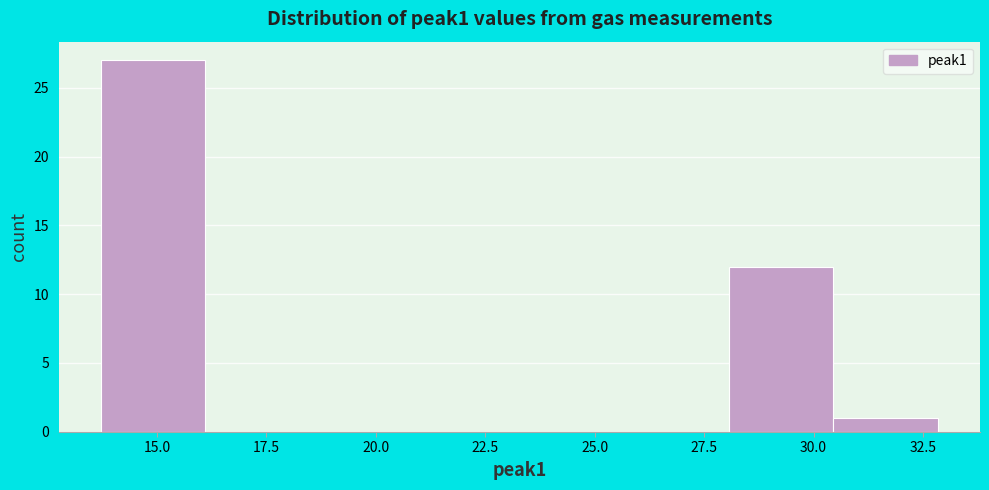

Reading left to right, transcribe this chart: for each bar, give the range it covers on the x-axis and its height. Neither the bar edges nor the heights are printed on the chart, so give them approximately, as read against the axes.

13.5 to 16.0: 27
16.0 to 18.5: 0
18.5 to 21.0: 0
21.0 to 23.5: 0
23.5 to 25.5: 0
25.5 to 28.0: 0
28.0 to 30.5: 12
30.5 to 33.0: 1